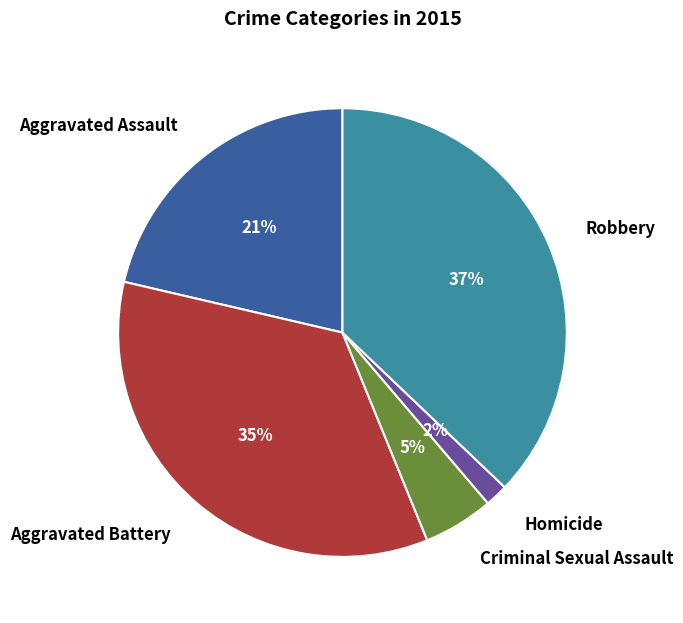

Is Criminal Sexual Assault the majority of the pie?

No